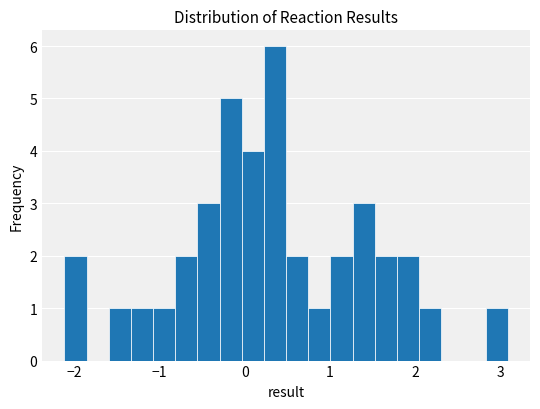

Around what value on the x-axis is the tallest bar? Give the approximate position of its centre, as read against the axis.

0.4